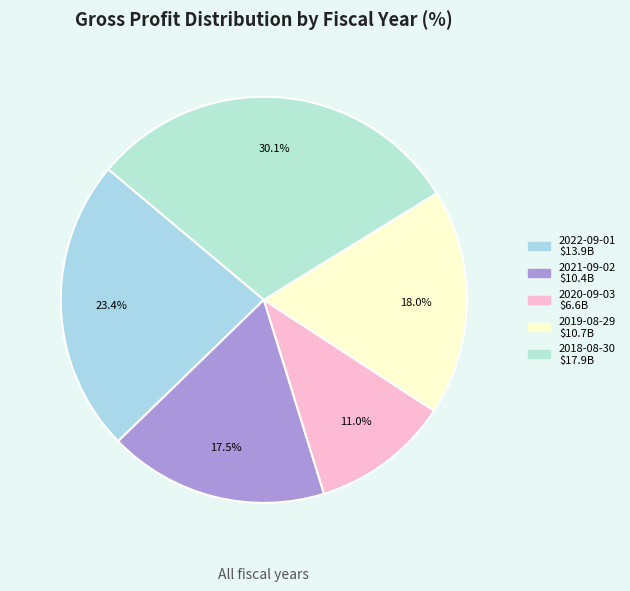

How many segments does this pie chart have?

5